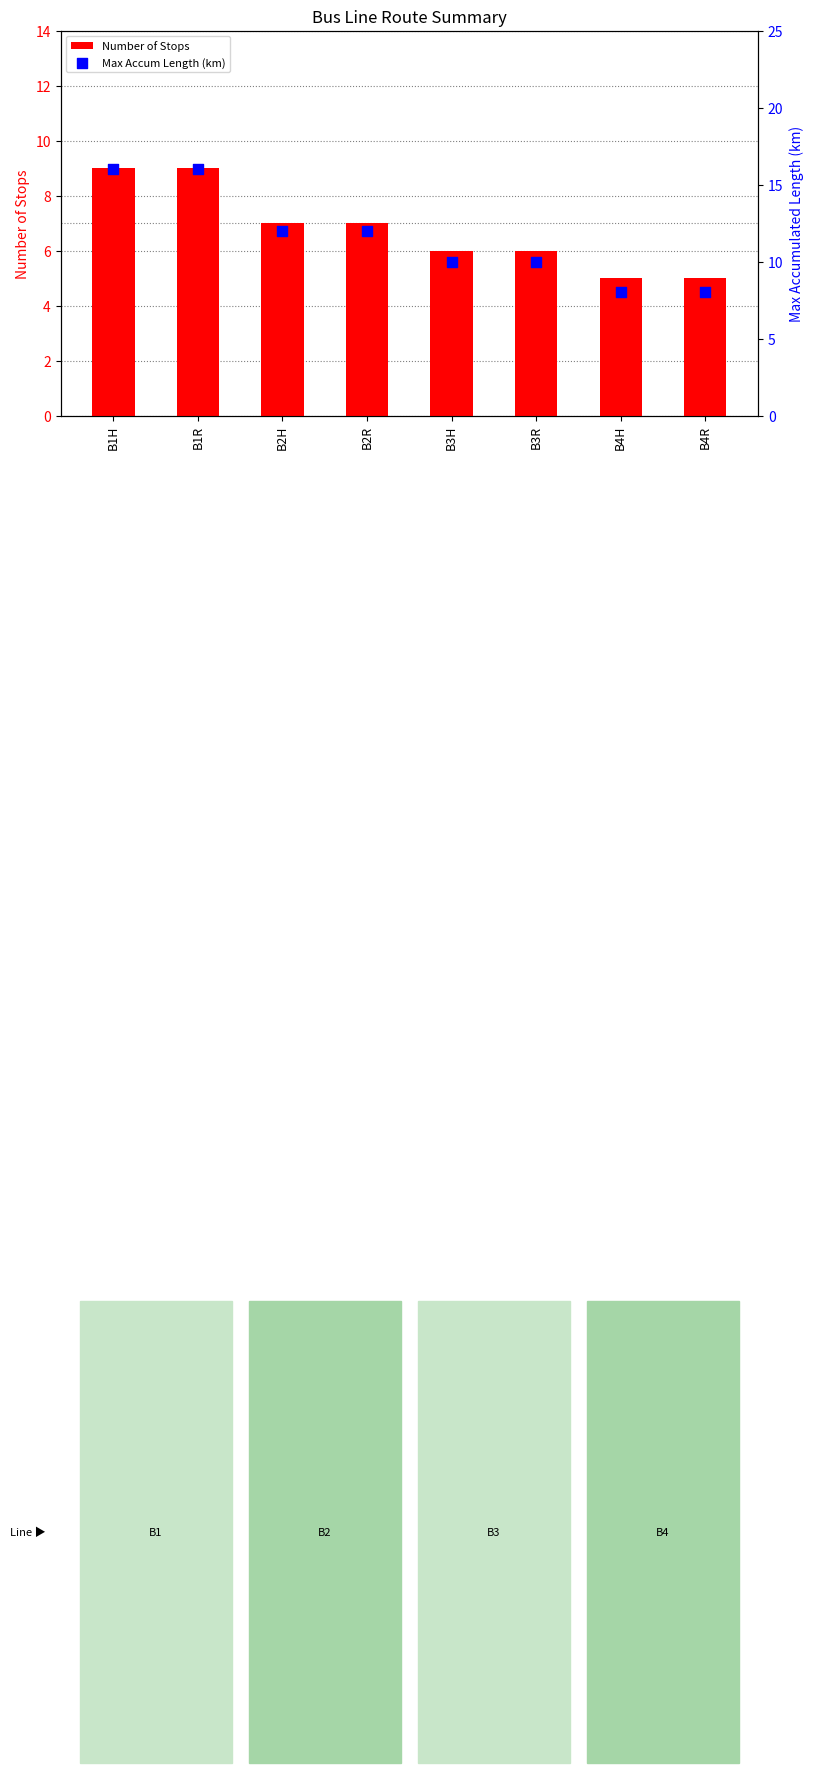

At which category is the sum across all series the highest?

B1H